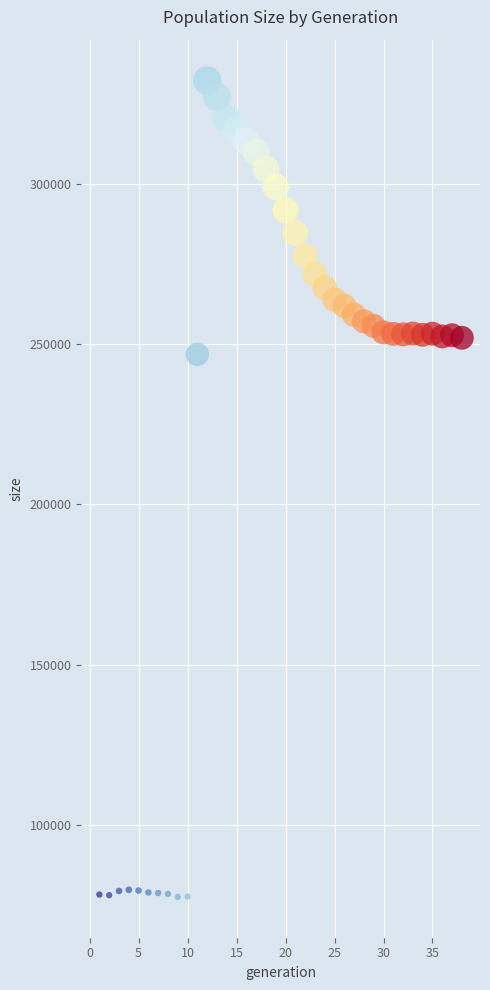

What is the range of Y values (max minus min)?

254910